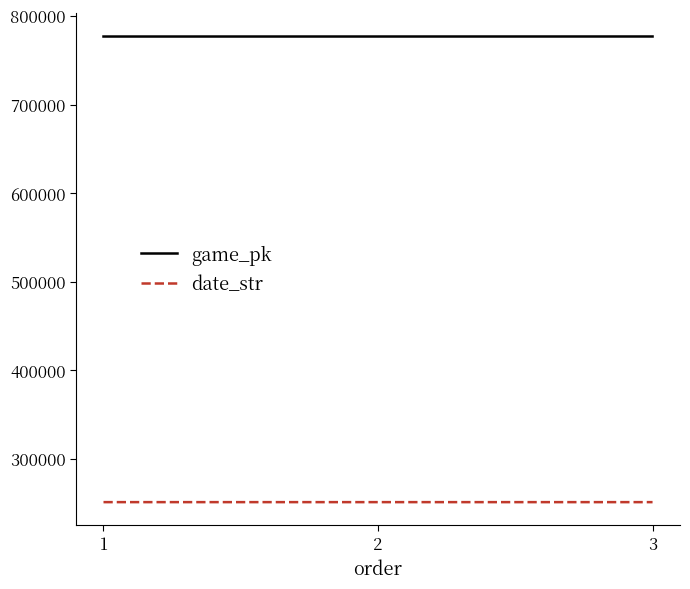

Rank the series by their average value, from highest to lowest.

game_pk, date_str